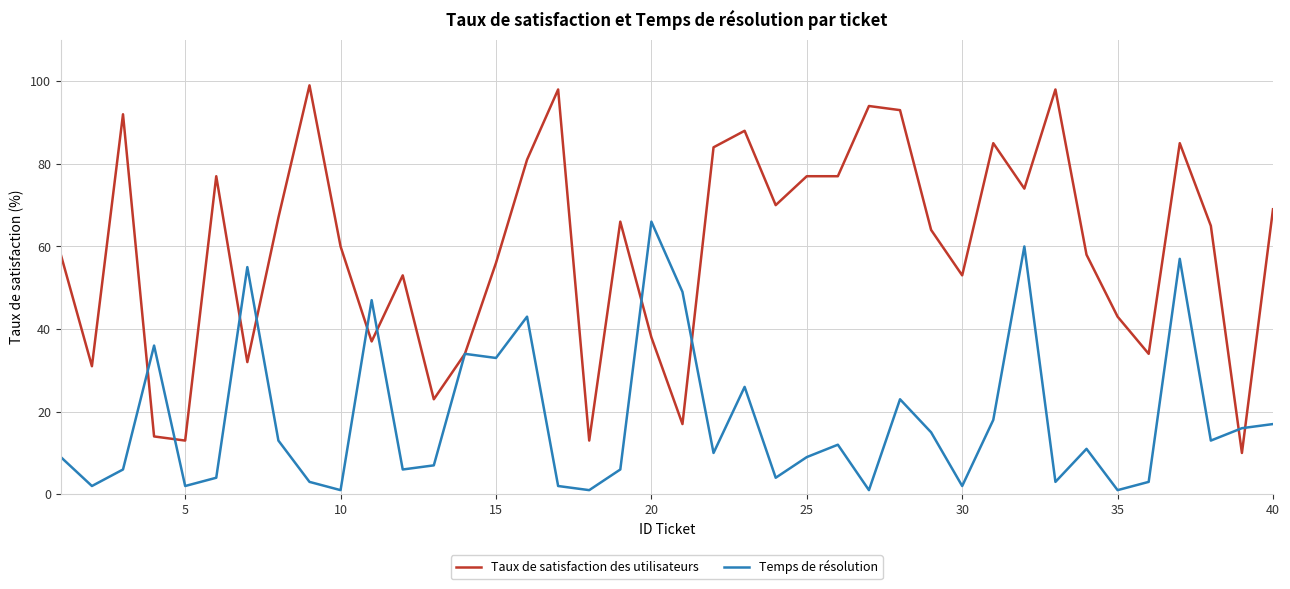

Rank the series by their average value, from highest to lowest.

Taux de satisfaction des utilisateurs, Temps de résolution